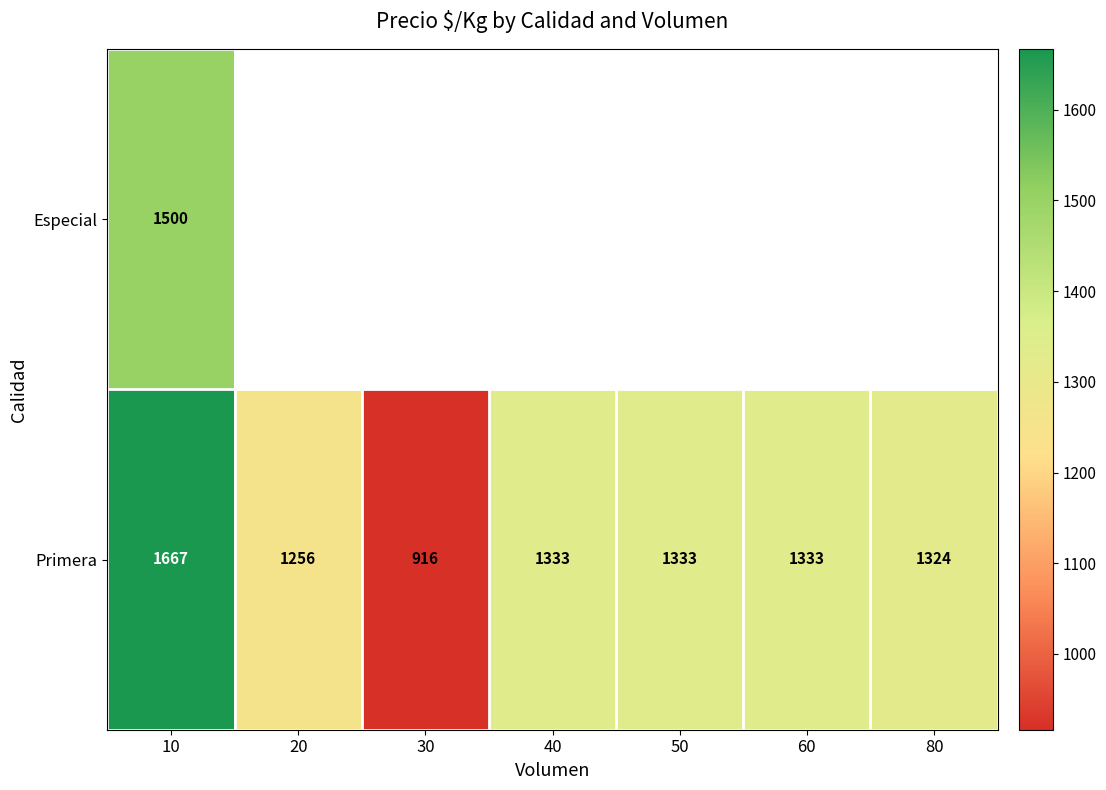

Where is Primera nearest to the value 1291?

80